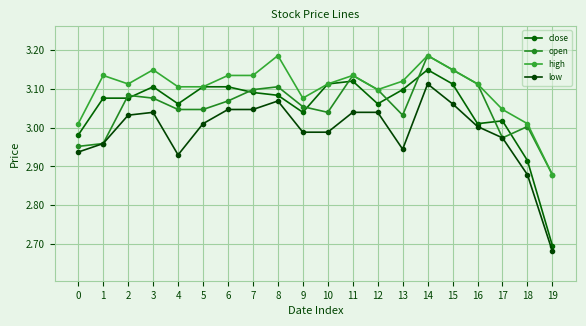

How many lines are shown in the chart?

4